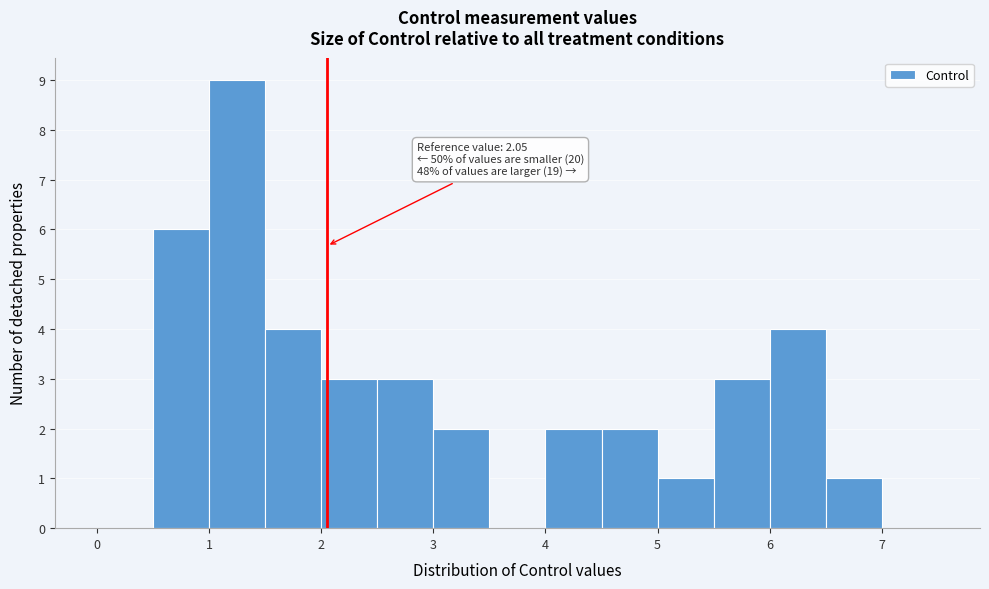

Which range on the x-axis has the tallest bar?

1.0 to 1.5